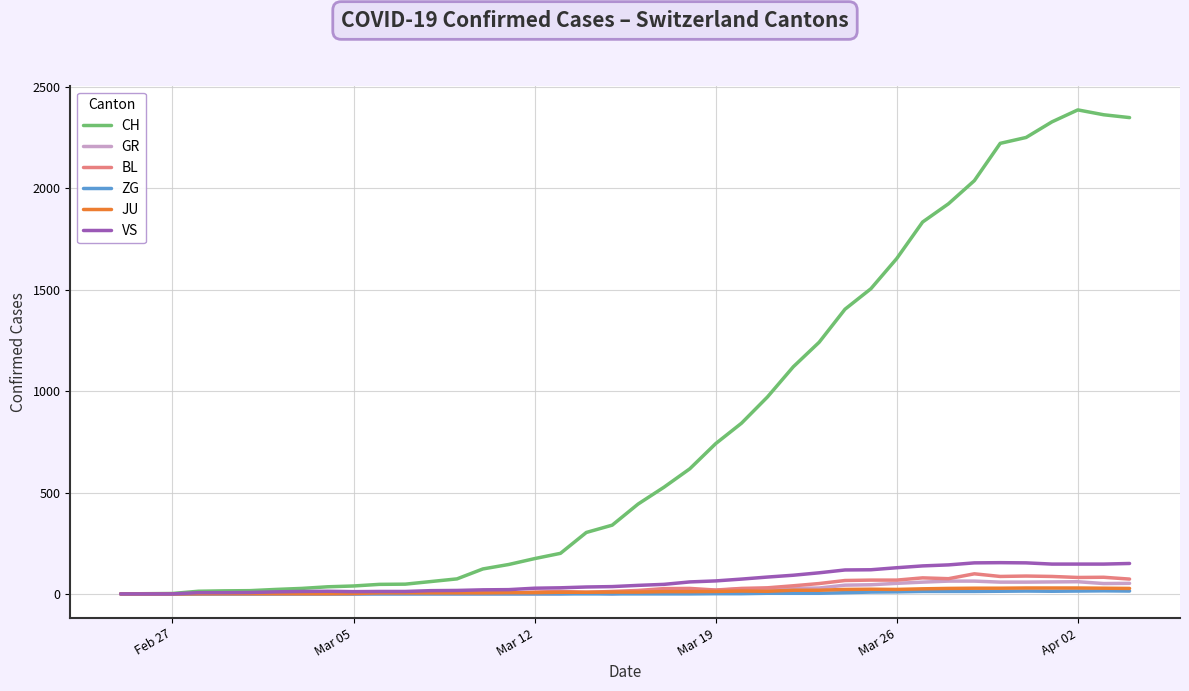

Which series has the widest spread of values?

CH